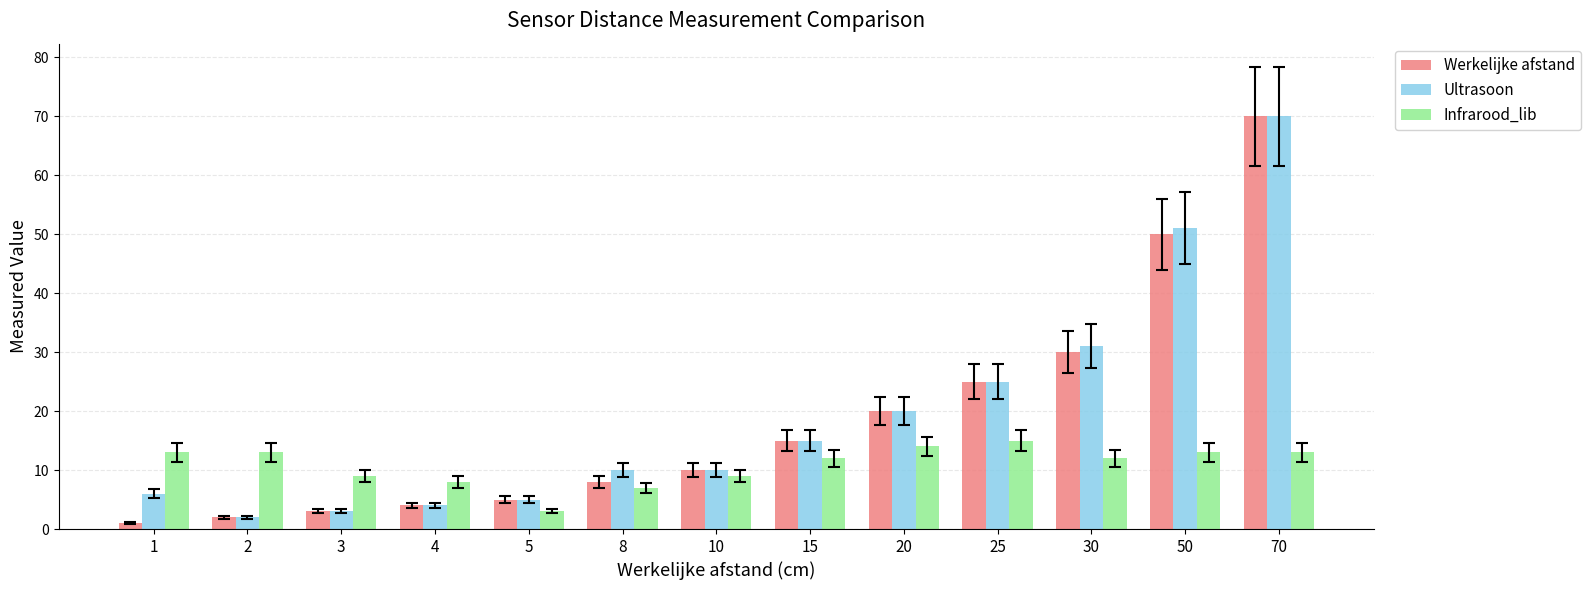

What are all the series names shown in the legend?

Werkelijke afstand, Ultrasoon, Infrarood_lib